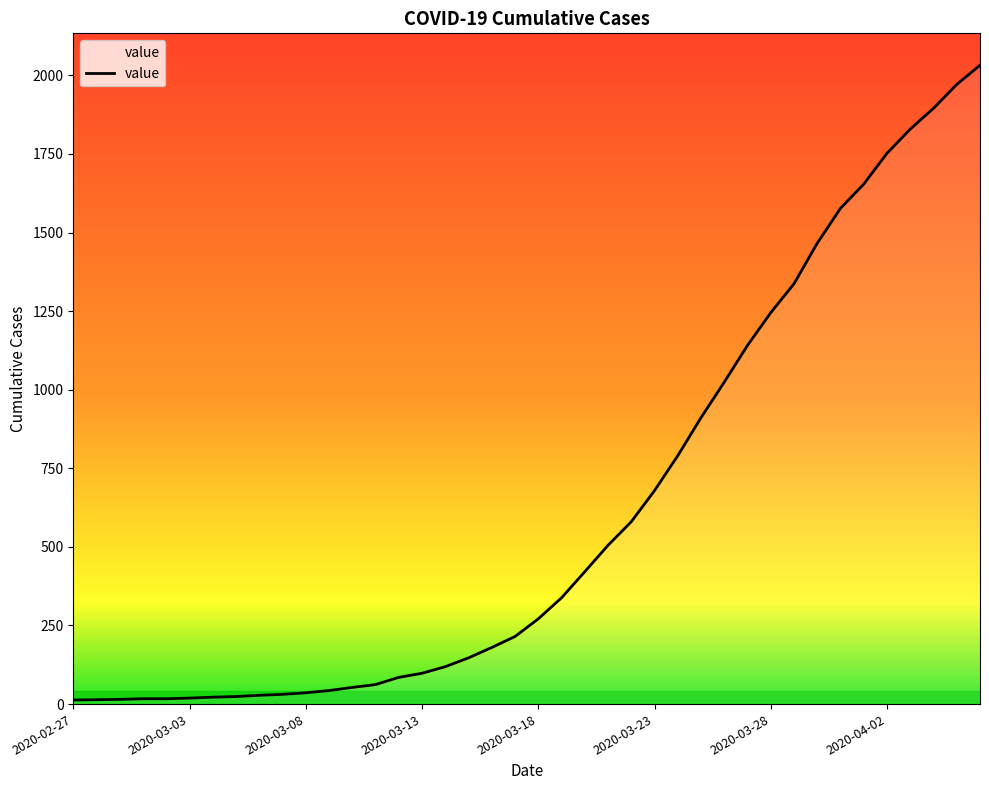

What is the difference between the second highest and minimum values?

1958